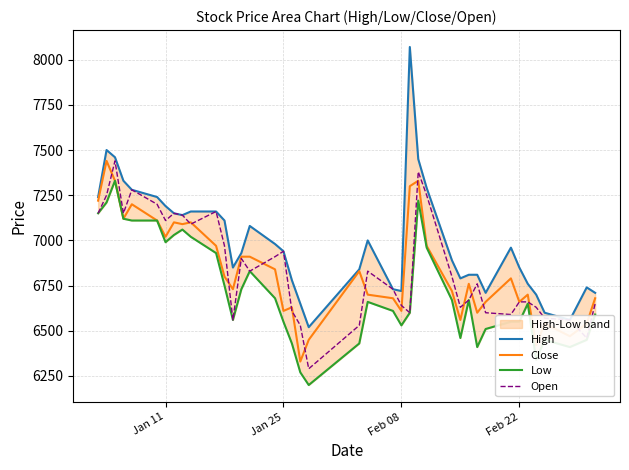

True or false: High and Close cross at least once.

False